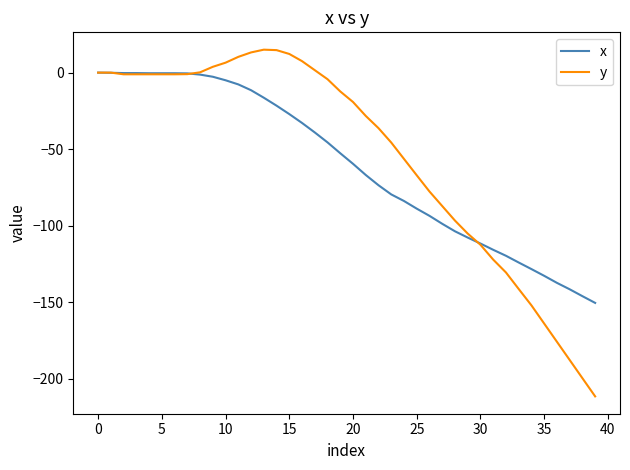

What is the sum of all y values?

-2155.7